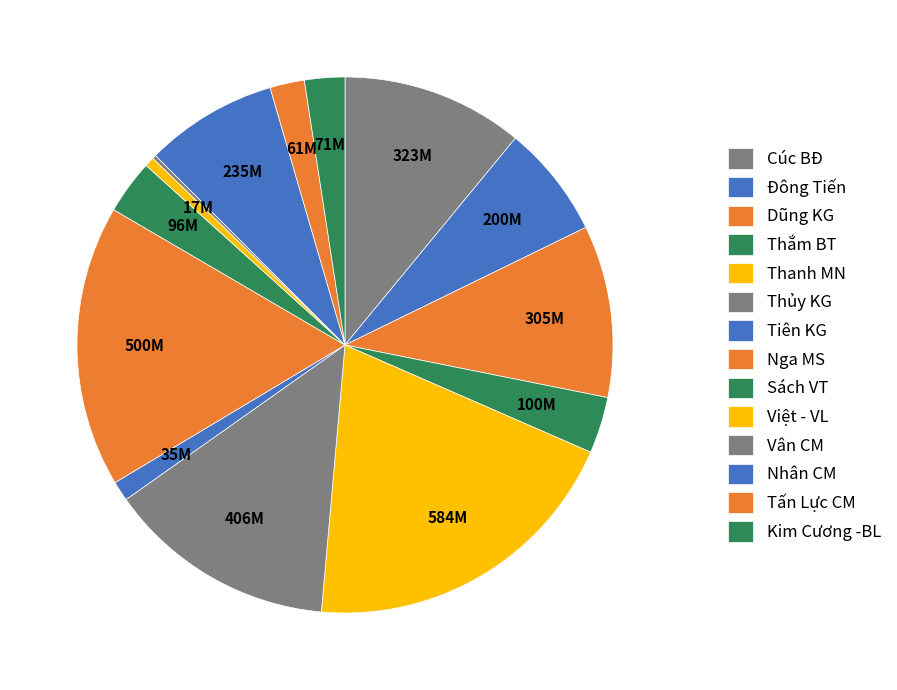

Is it true that Cúc BĐ is 5% of the pie?

False